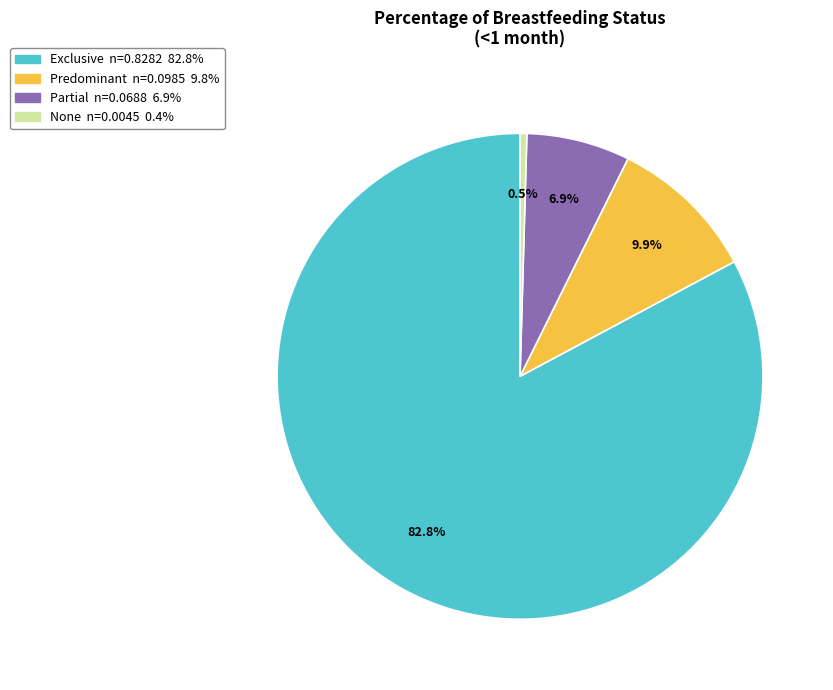

Rank the categories by value from highest to lowest.

Exclusive, Predominant, Partial, None